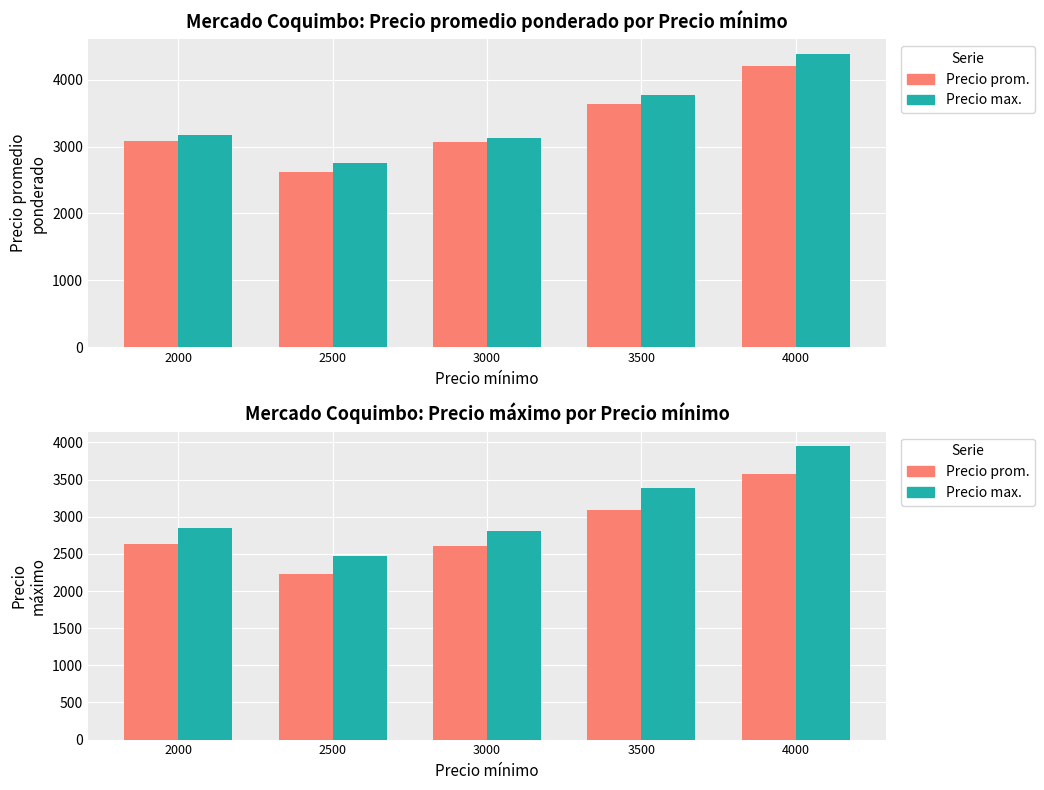

What is the difference between the second highest and second lowest values in the Precio maximo series?

577.5